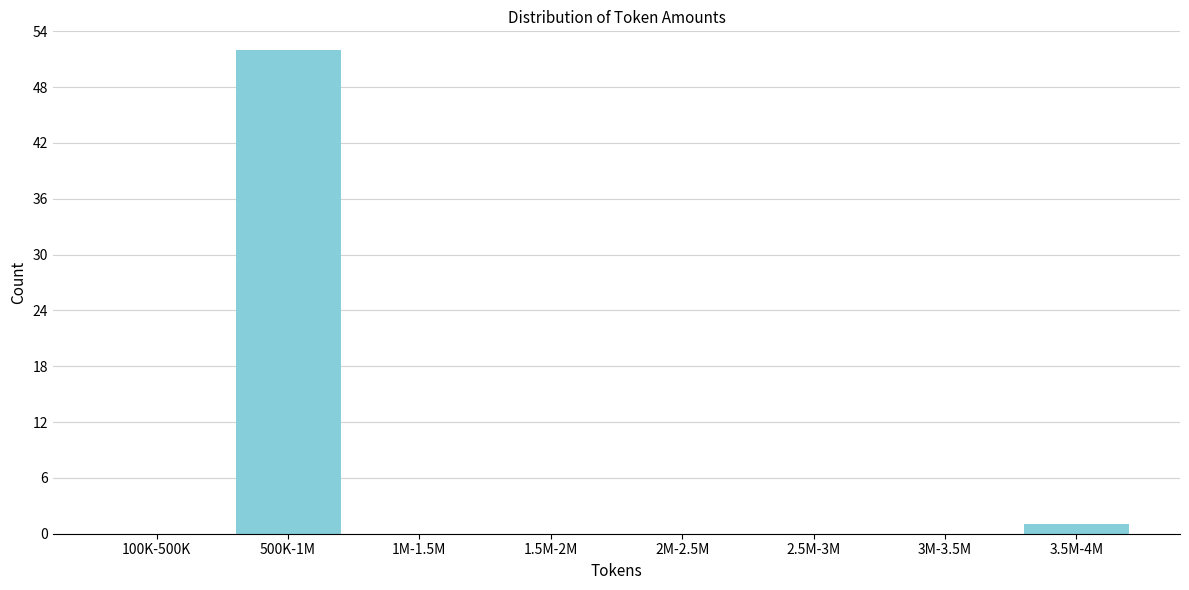

Reading left to right, what are all the values shown in this chart?

100K-500K=0	500K-1M=52	1M-1.5M=0	1.5M-2M=0	2M-2.5M=0	2.5M-3M=0	3M-3.5M=0	3.5M-4M=1